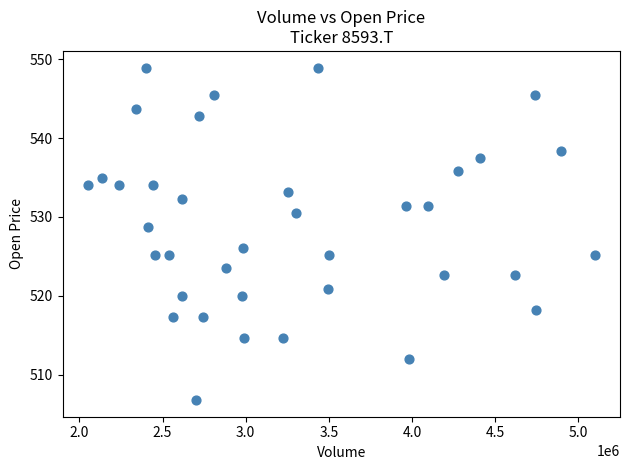

What is the range of Y values (max minus min)?

42.2